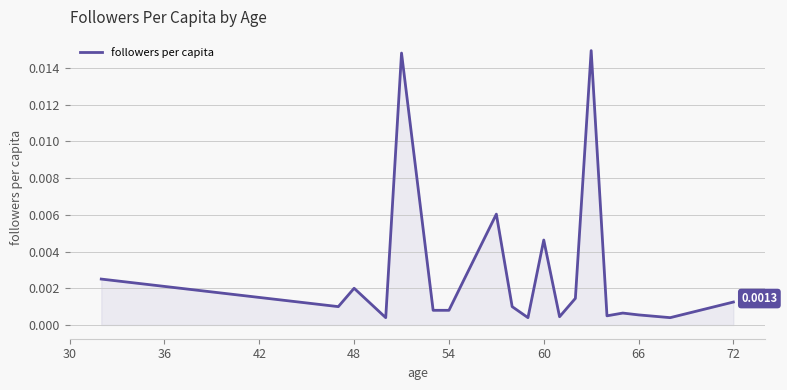

Between 60 and 72, which is larger?

60